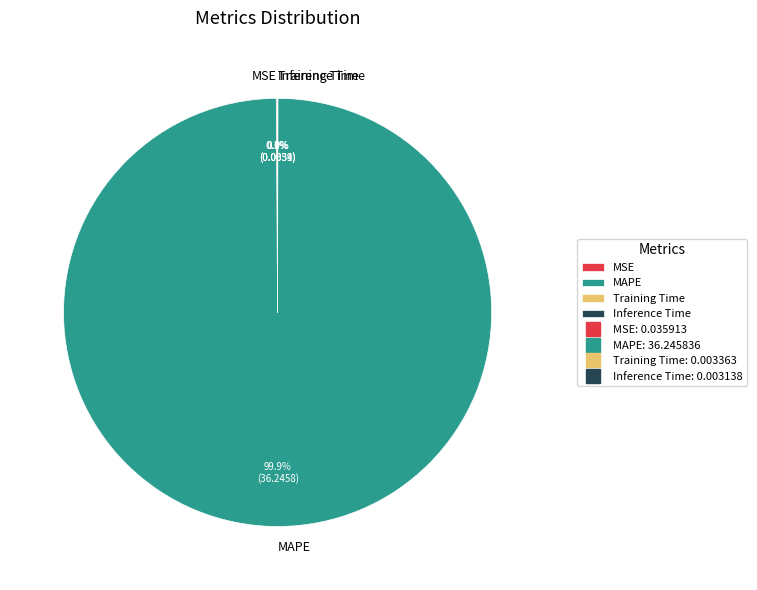

Does any single category account for the majority?

Yes